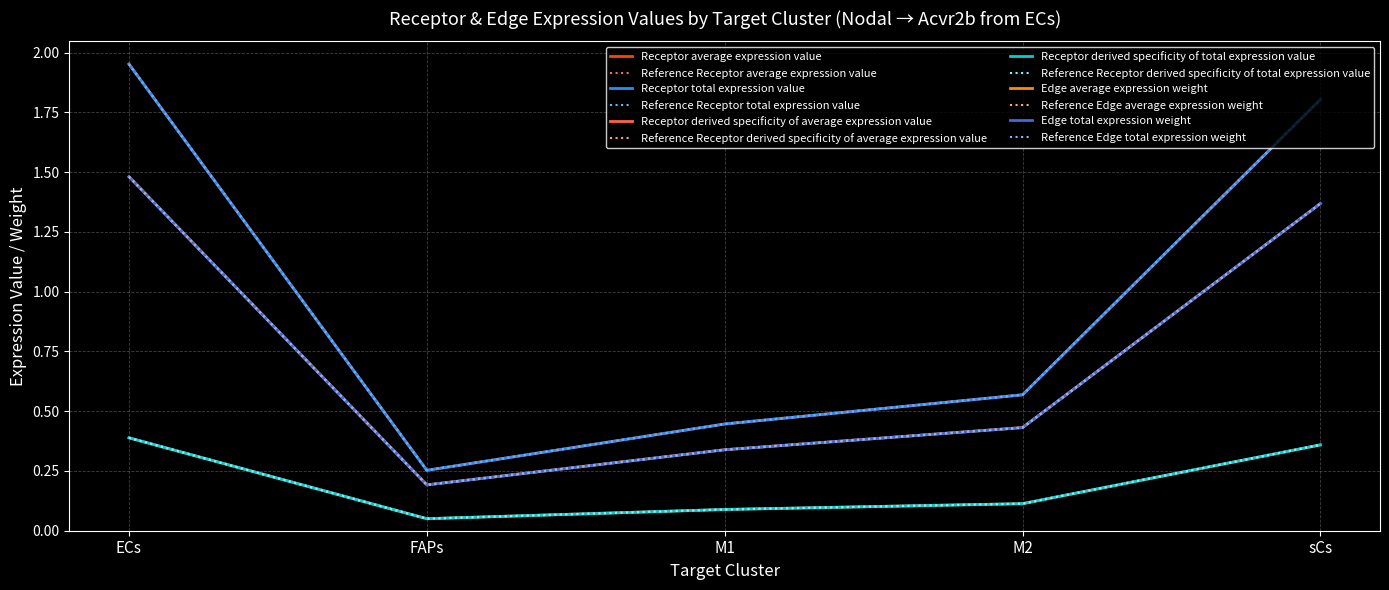

Does the chart display data point markers on the line(s)?

No